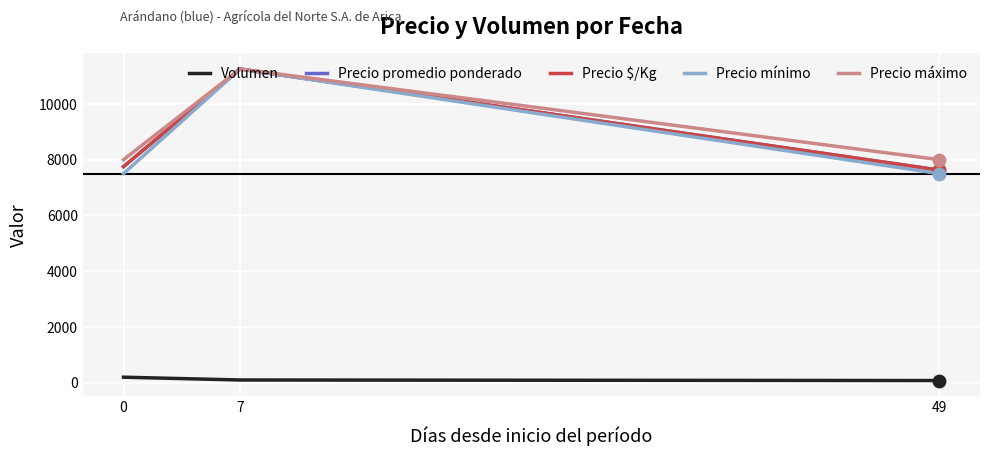

At which category is the sum across all series the highest?

7